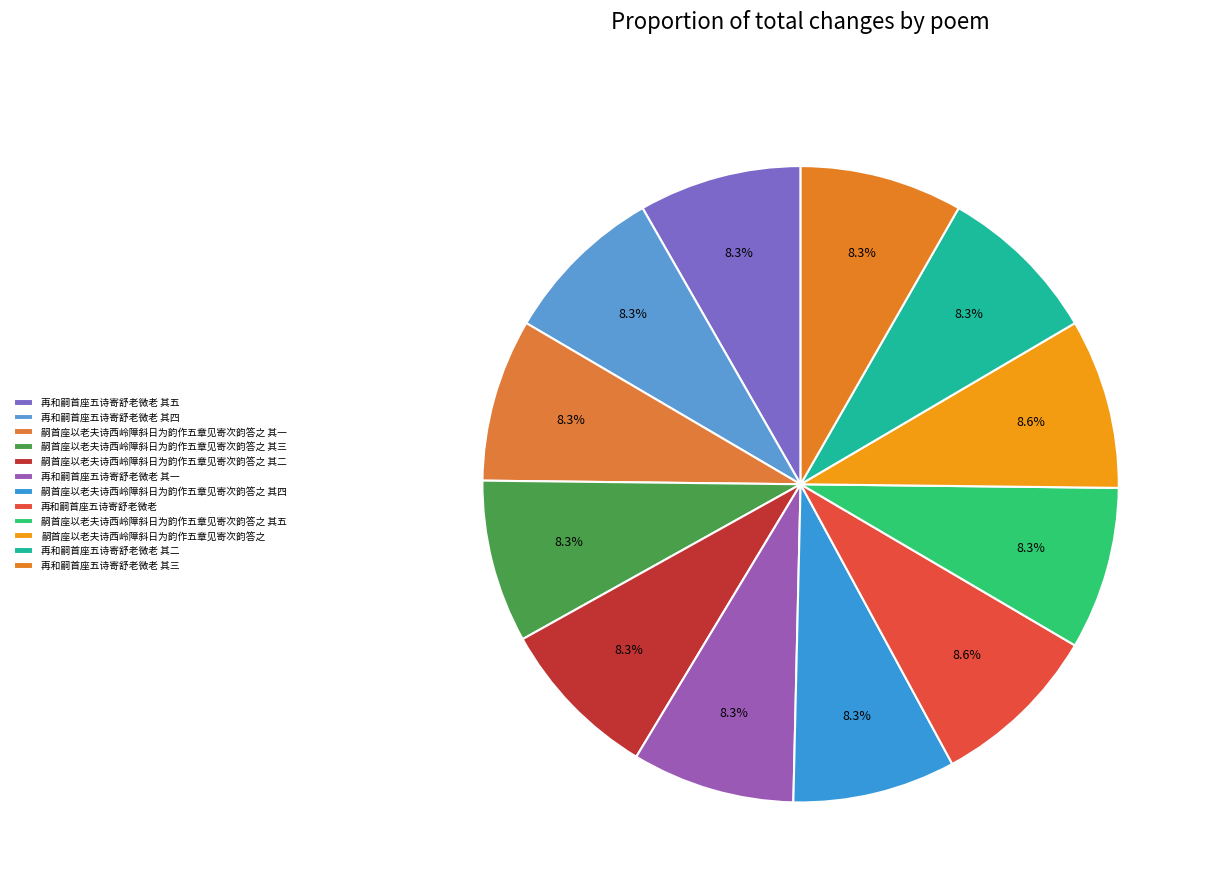

Is 嗣首座以老夫诗西岭障斜日为韵作五章见寄次韵答之 其二 the majority of the pie?

No